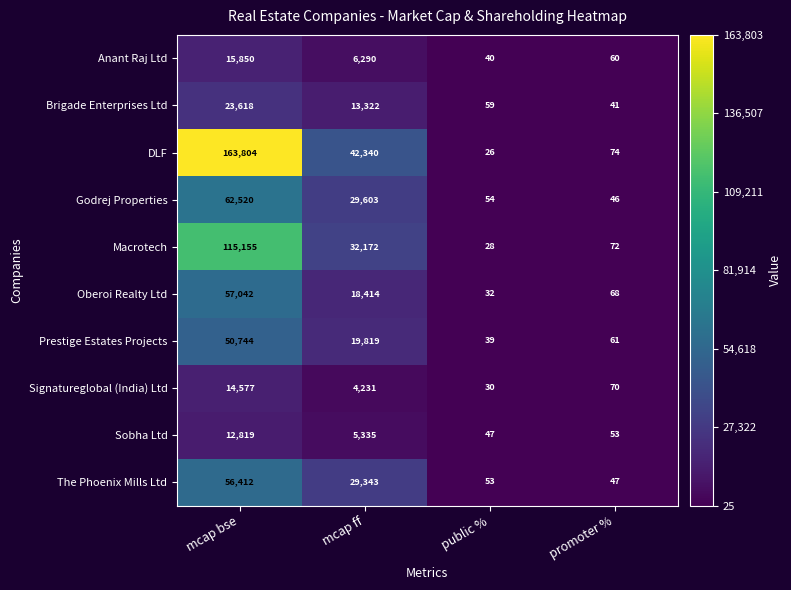

Between mcap bse and public %, which series saw the biggest shift?

DLF